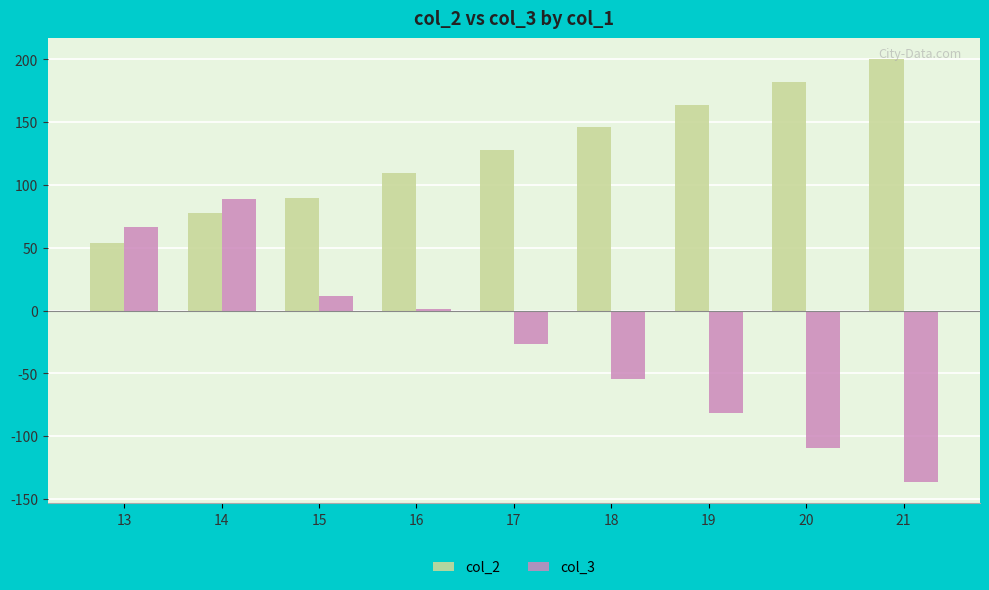

What is the maximum value shown in the chart?

200.0